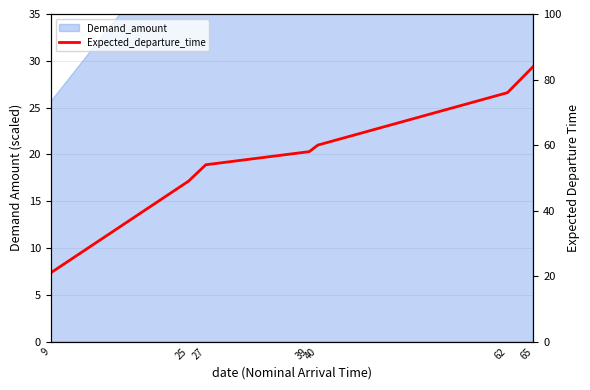

Approximately how many times larger is the value at 39 compared to 62?

0.8